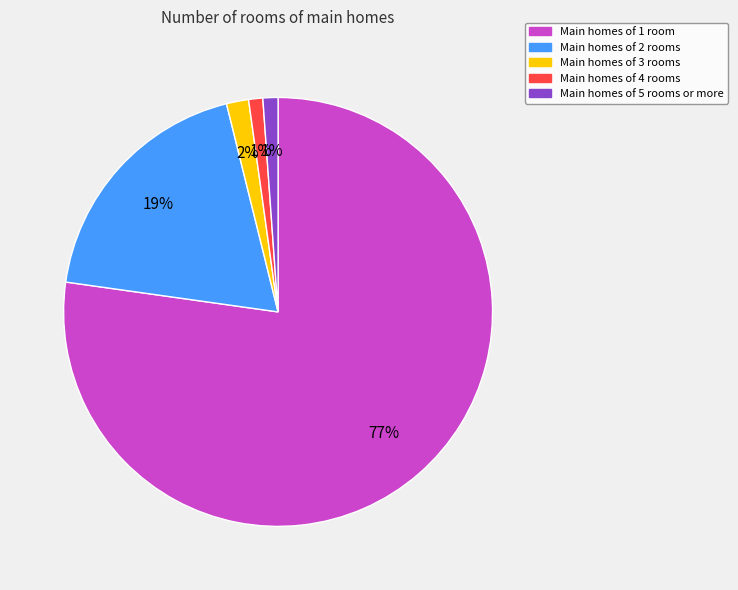

To the nearest percent, what is the average slice percentage?

20%